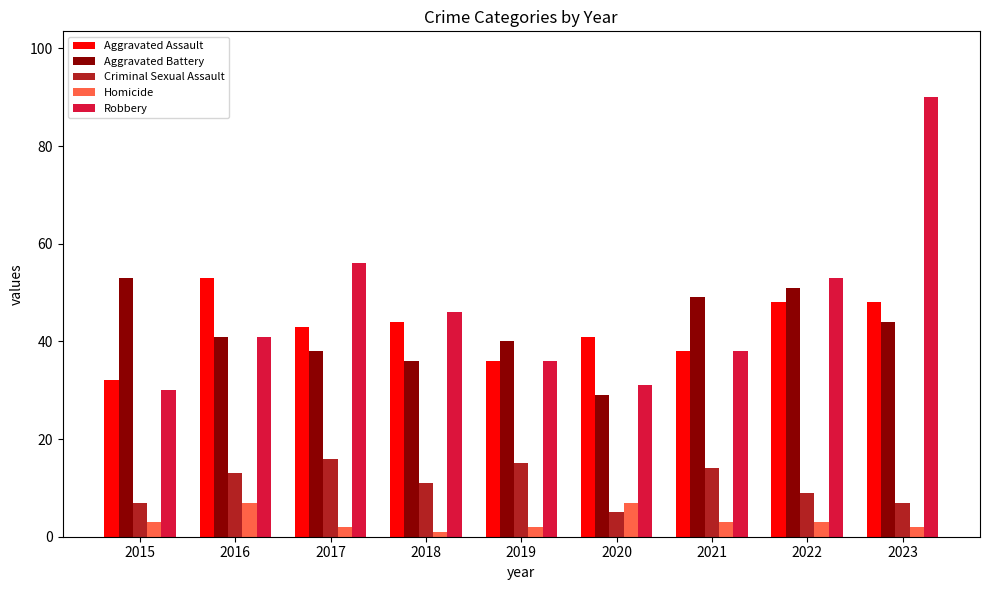

Which category has the lowest value in the Aggravated Assault series?

2015